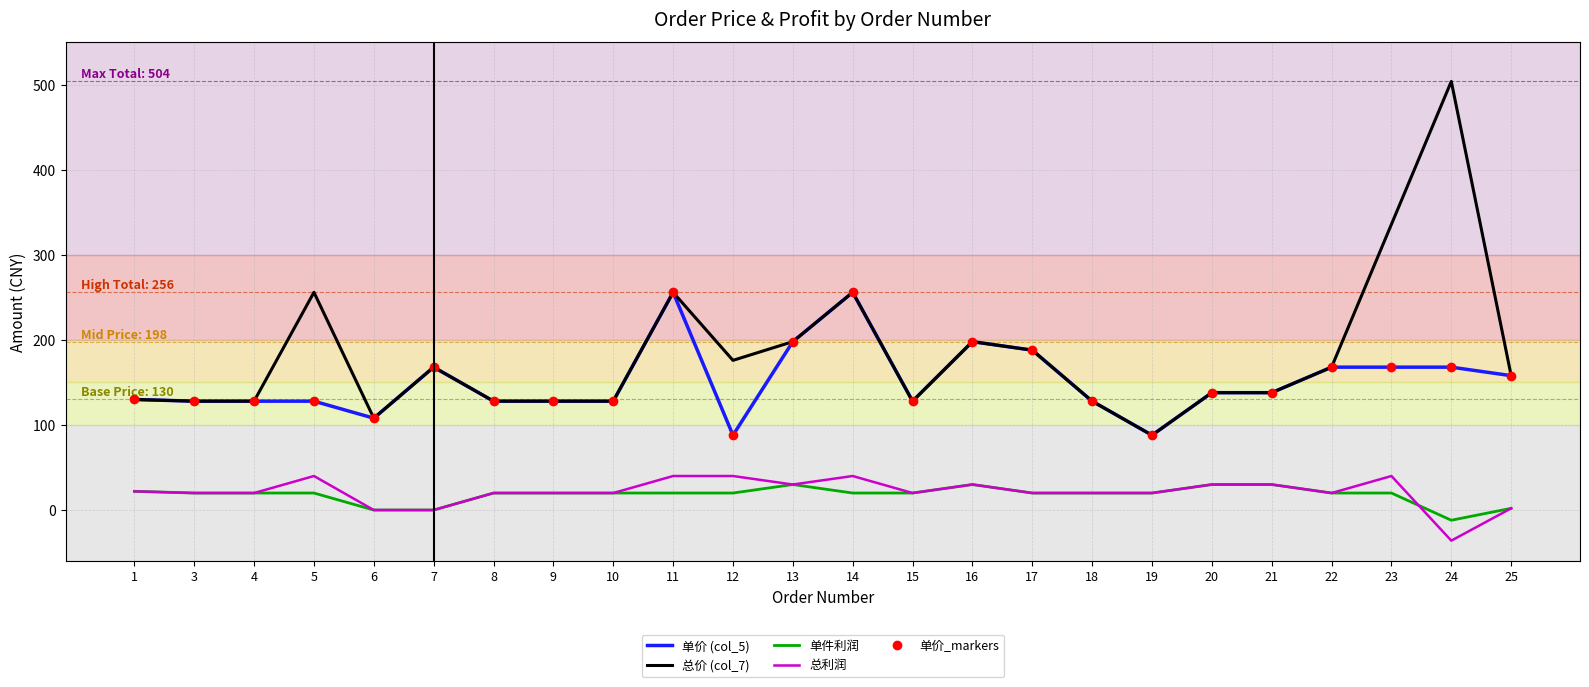

Is it true that 单件利润 equals 20 at 23?

True